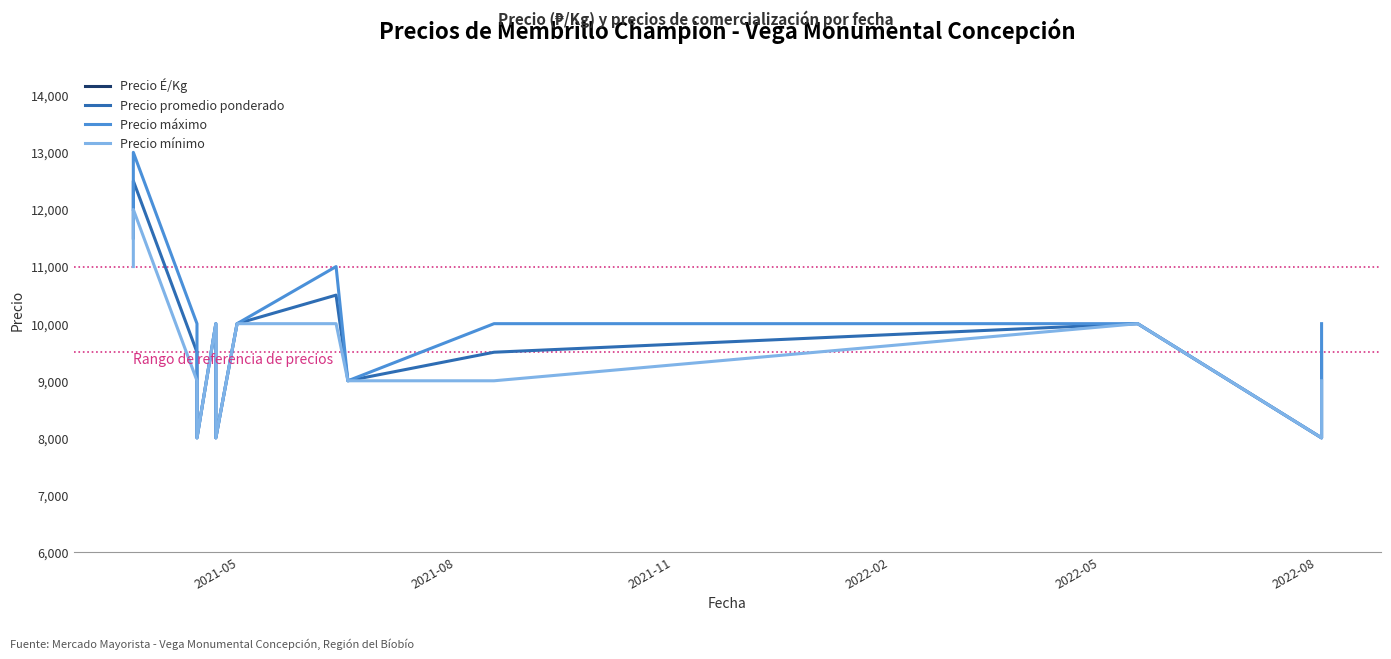

At which label does Precio promedio ponderado first exceed 9500?

2021-05